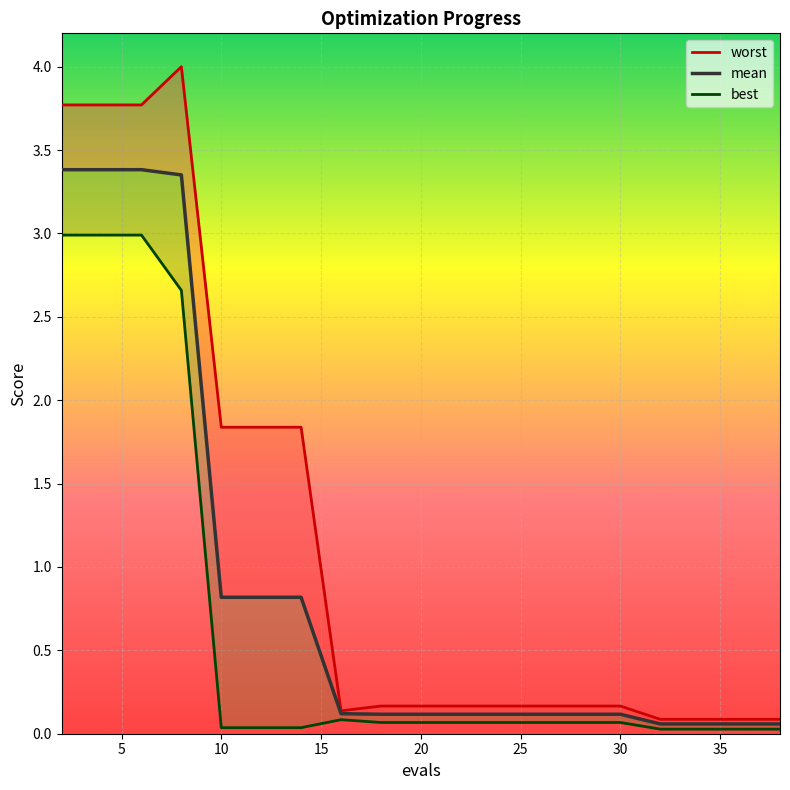

What is the highest value of the mean series?

3.4